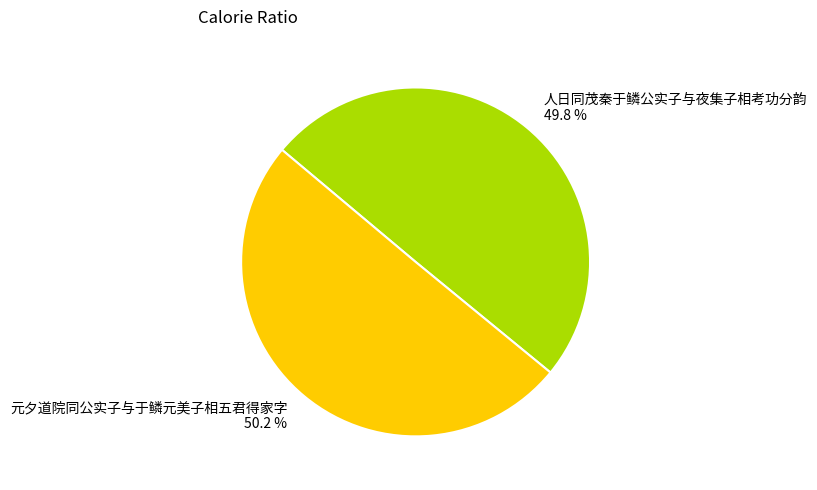

The 元夕道院同公实子与于鳞元美子相五君得家字 slice represents 50% of the pie. True or false?

True